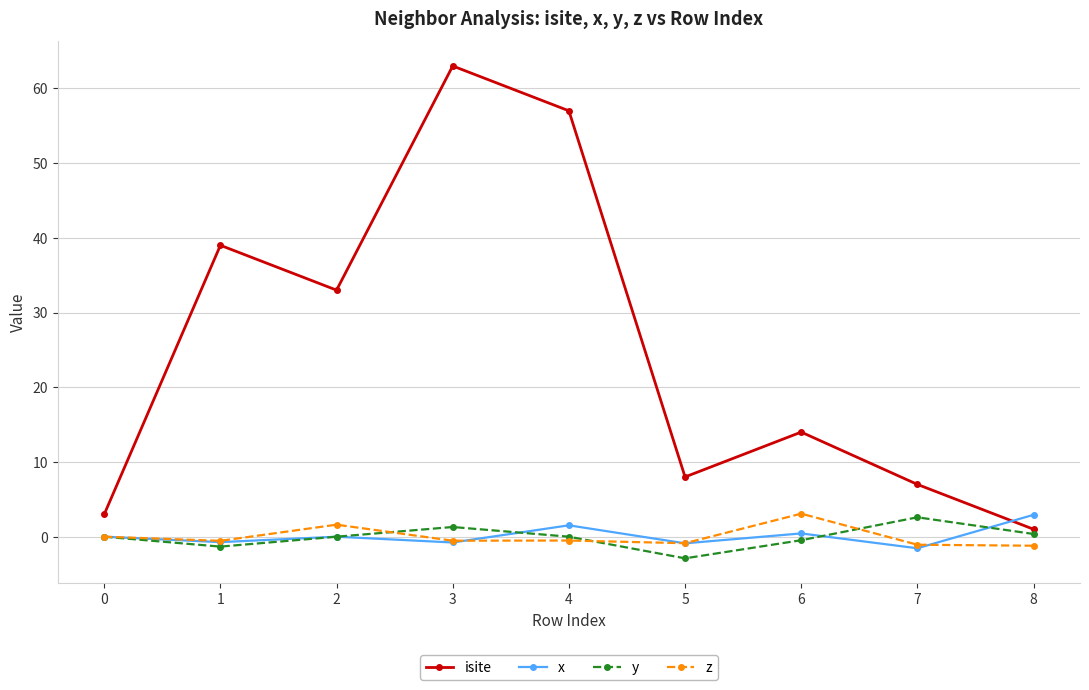

What is the average value of the x series?

0.1